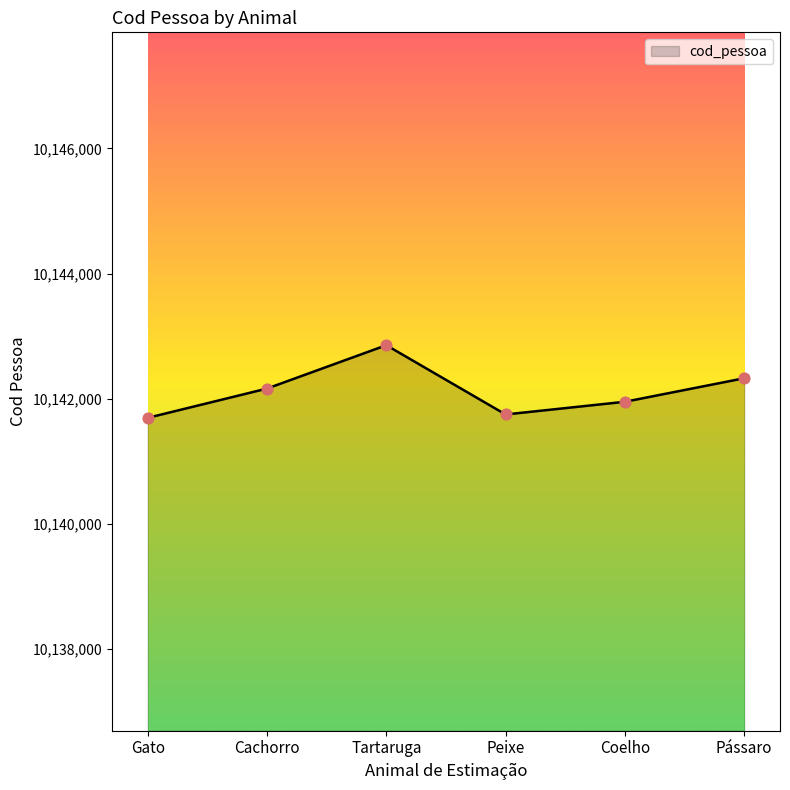

What is the change in value from Gato to Tartaruga?

+1161